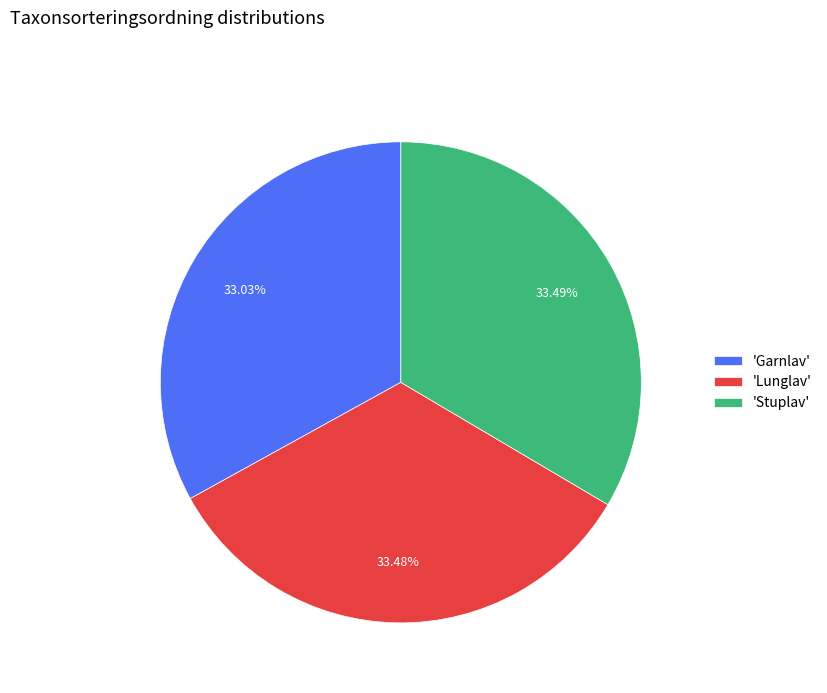

Is there any slice that represents more than half of the pie?

No